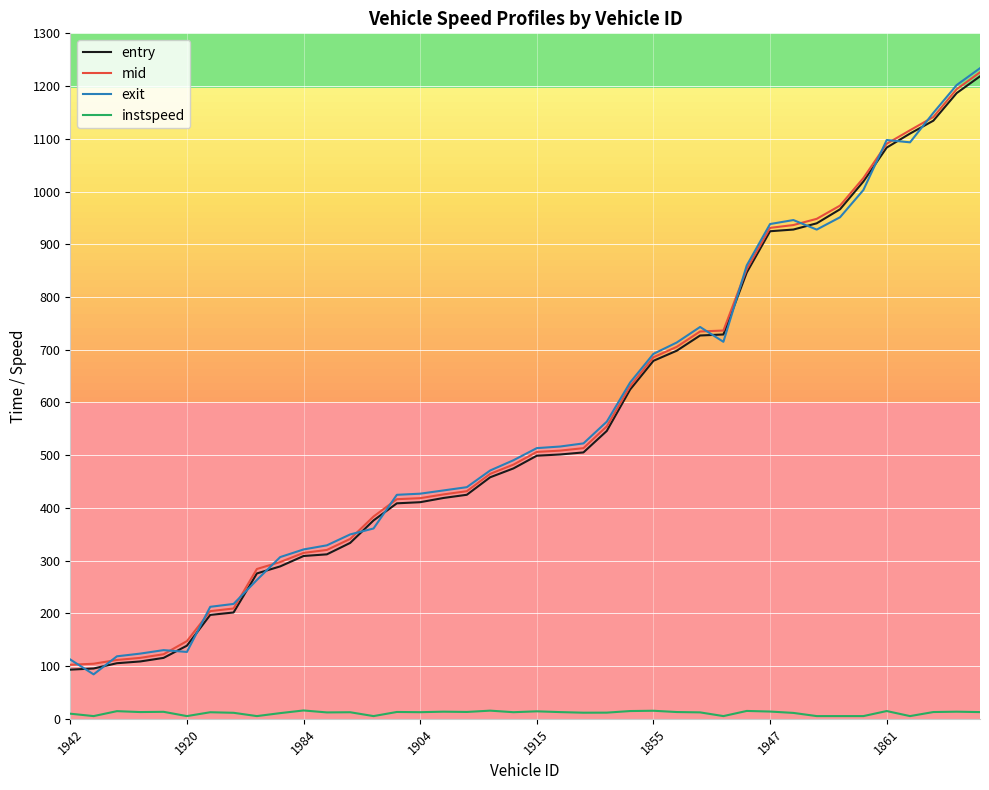

What is the maximum value shown in the chart?

1233.9